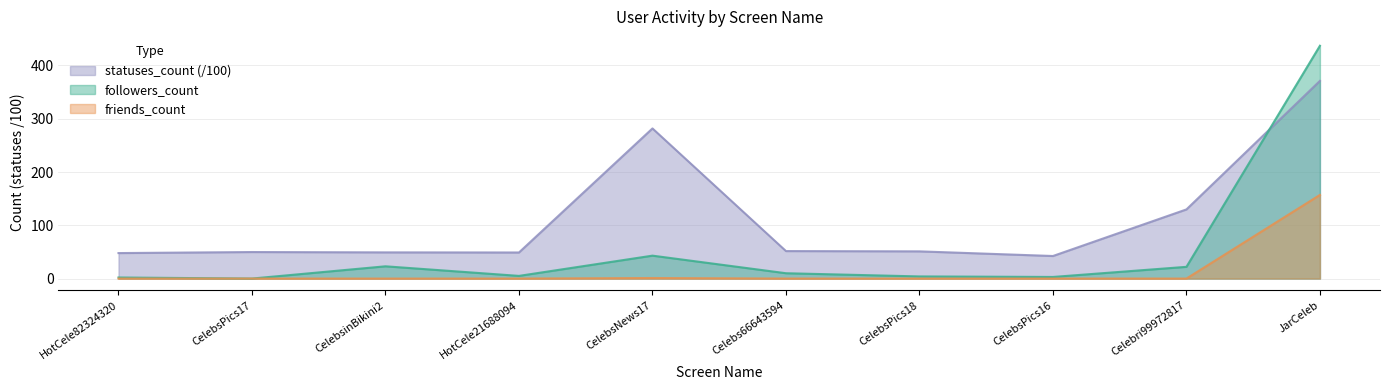

What is the average value of the statuses_count series?

112.3